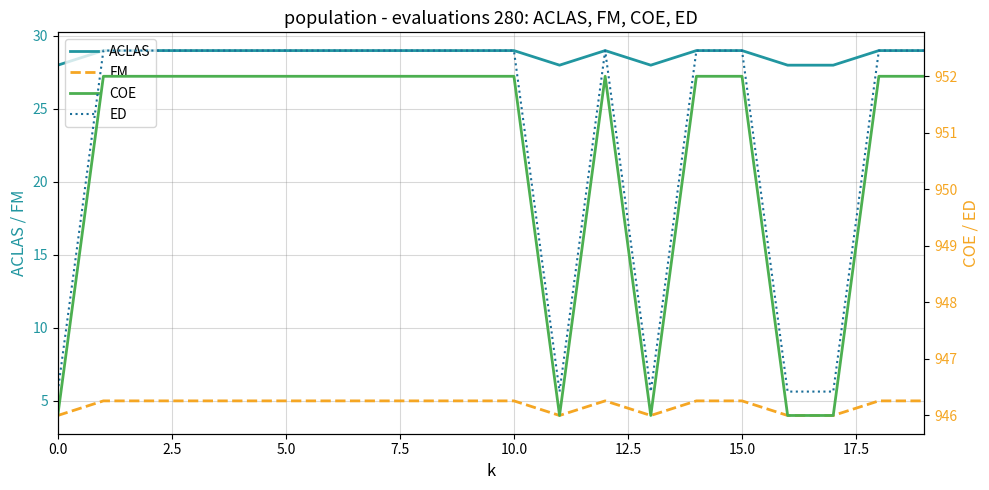

What is the value of the ED point at the 20th from the left?

952.5